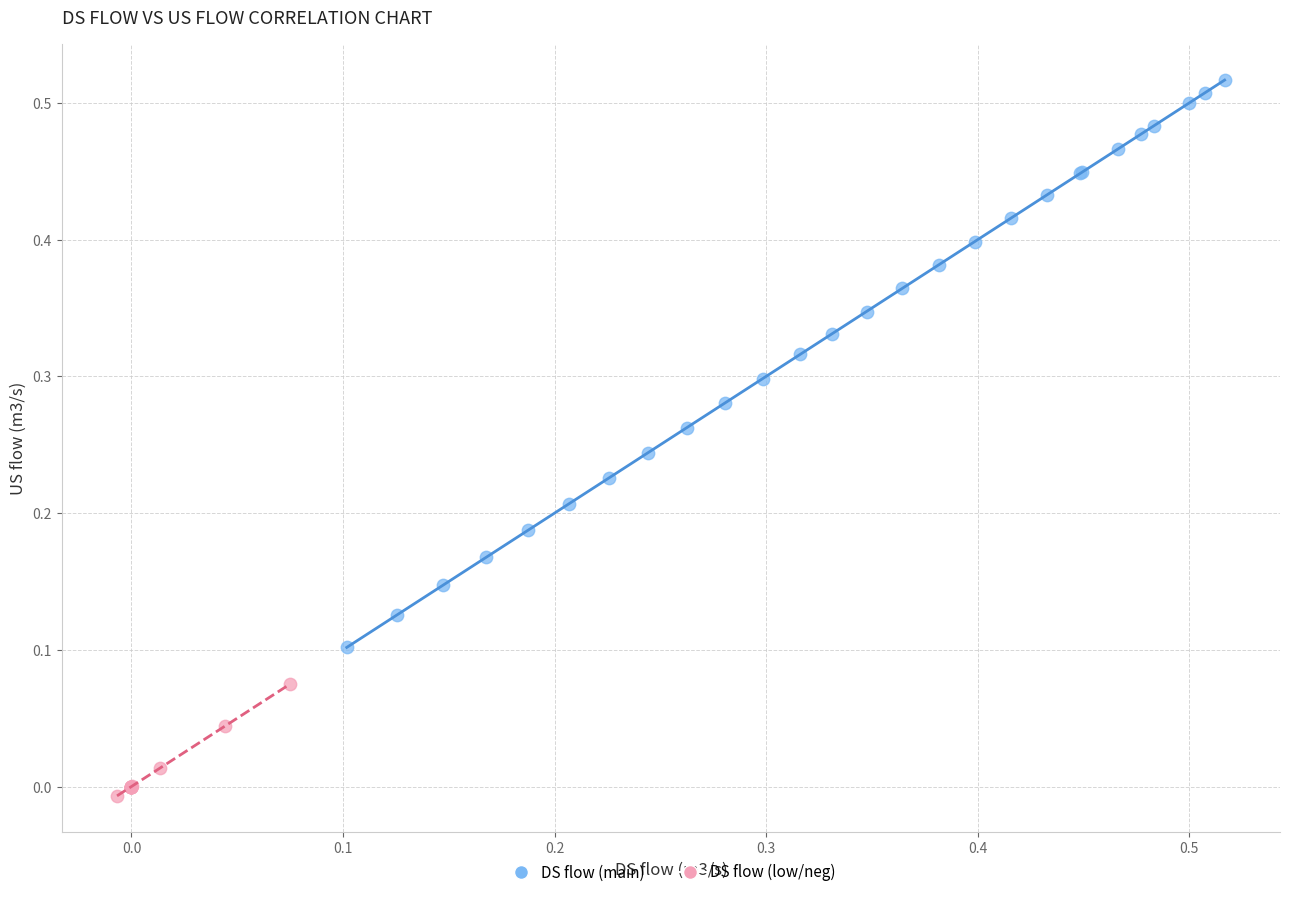

Which series contains the highest Y value?

DS flow (main)